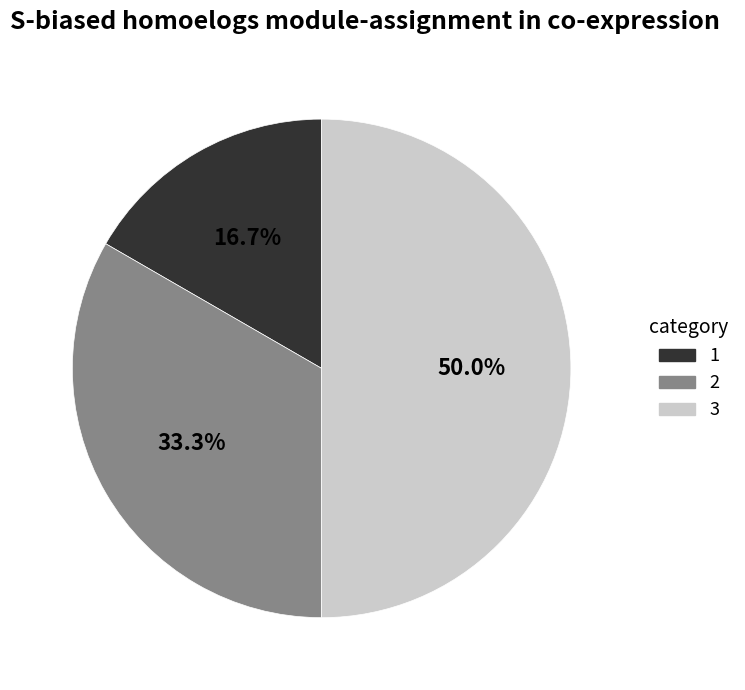

Combined, what portion of the pie is 1 and 2?

50.0%